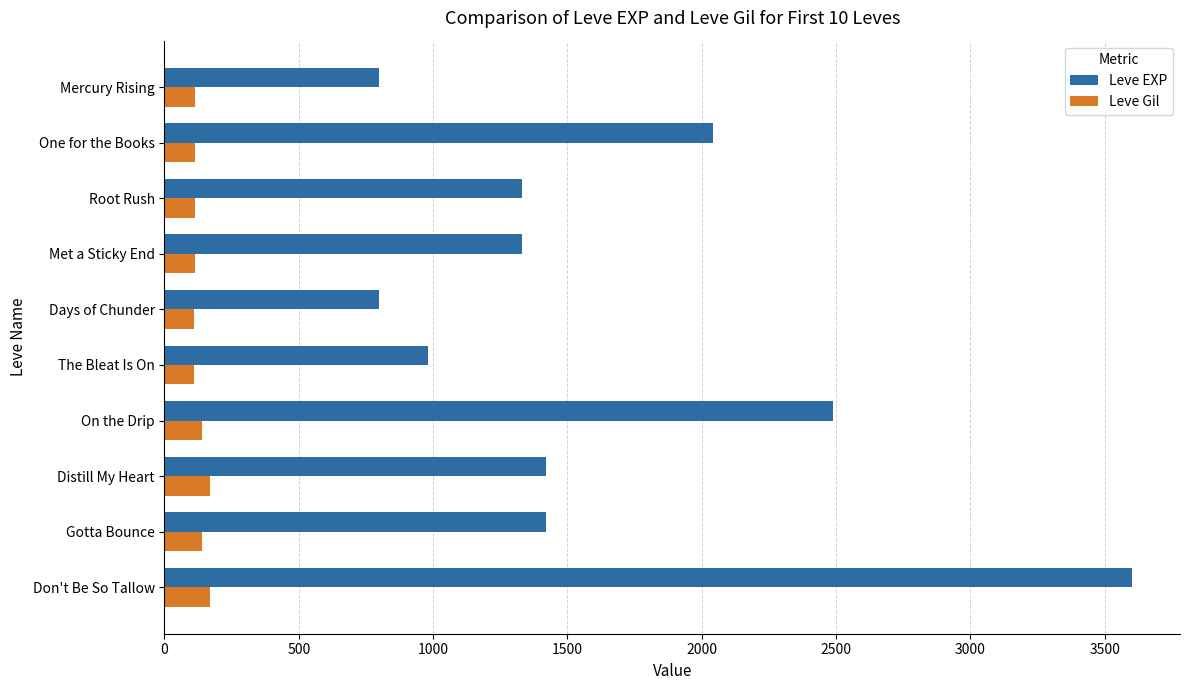

Rank the series by their maximum value, from highest to lowest.

Leve EXP, Leve Gil